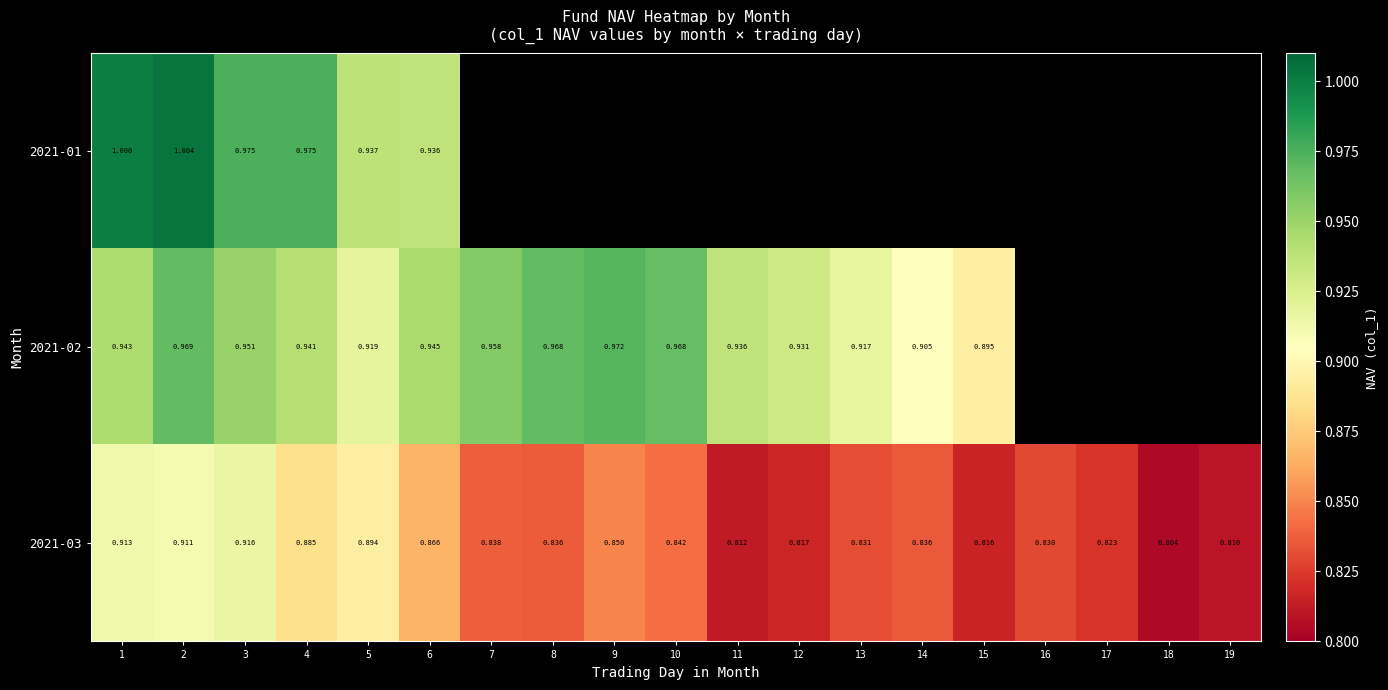

What is the total value across all series at 1?

2.9